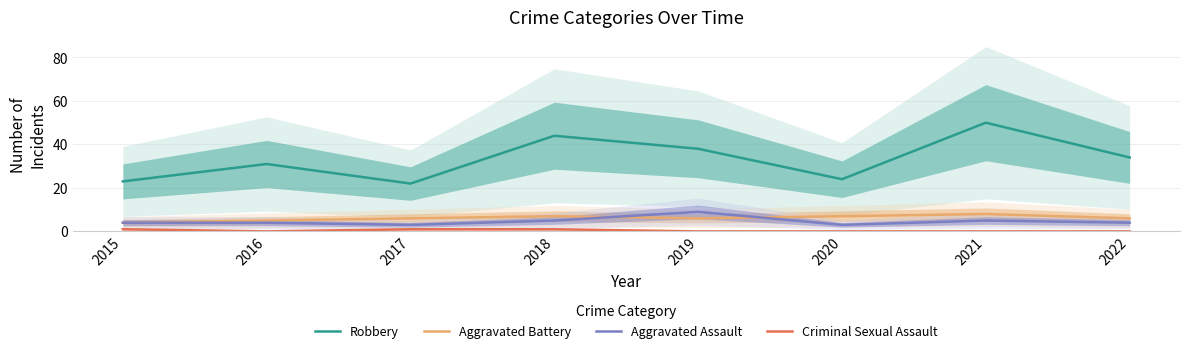

Reading left to right, extract all data points from this chart.

Robbery: 23	31	22	44	38	24	50	34
Aggravated Battery: 4	5	6	7	6	7	8	6
Aggravated Assault: 4	4	3	5	9	3	5	4
Criminal Sexual Assault: 1	0	1	1	0	0	0	0